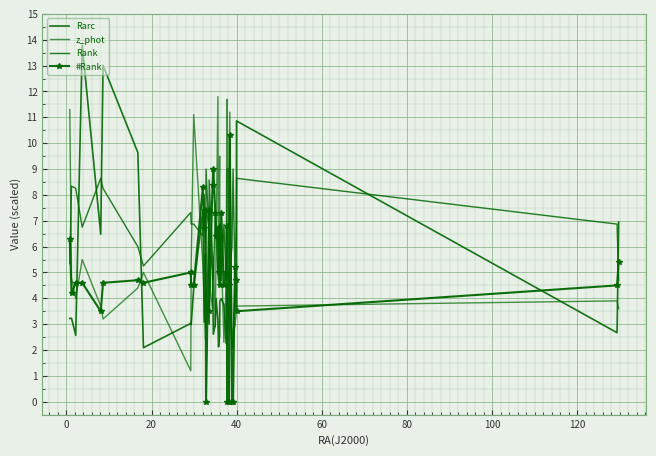

What is the difference between the maximum and second lowest values in the Rarc series?

11.7